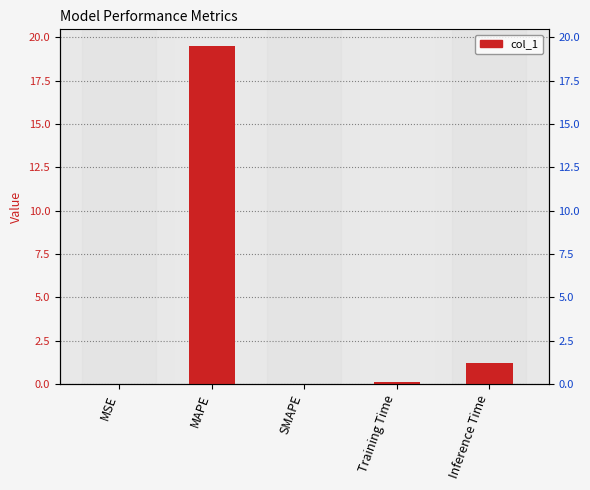

The value at Training Time is 0.1. True or false?

True